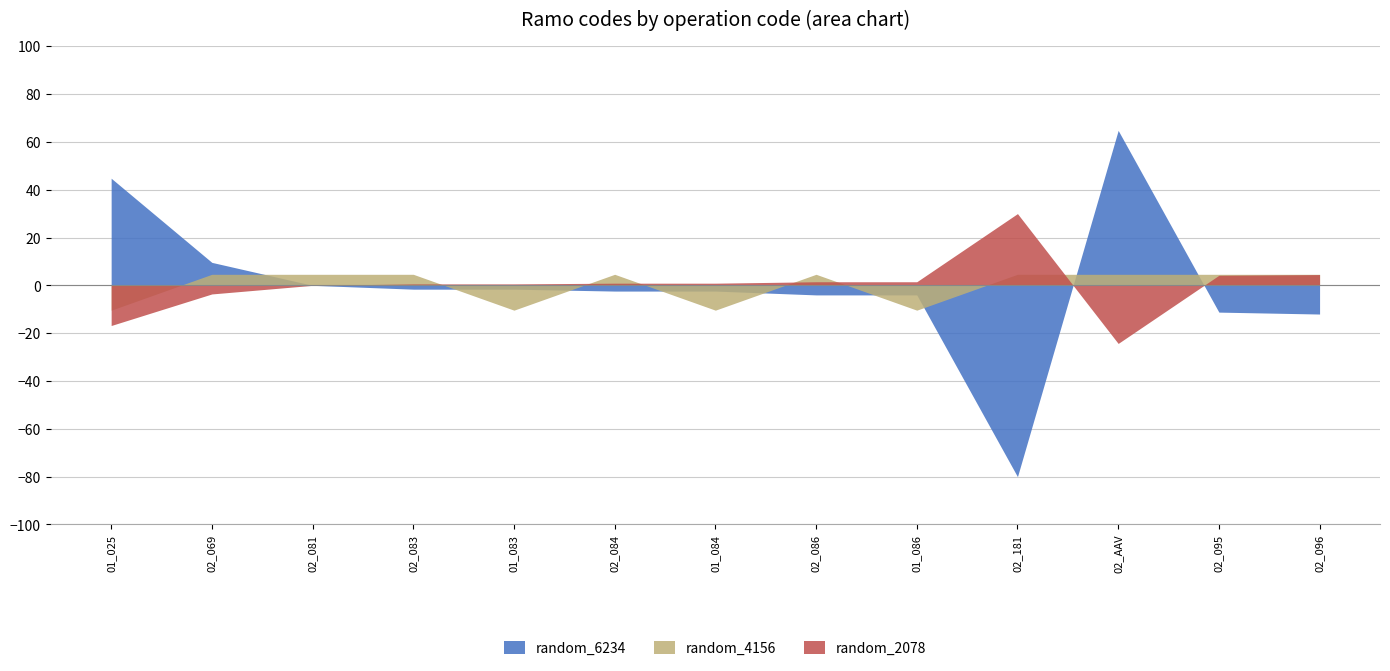

Which series ends up on top after the final intersection of random_4156 and random_6234?

random_4156